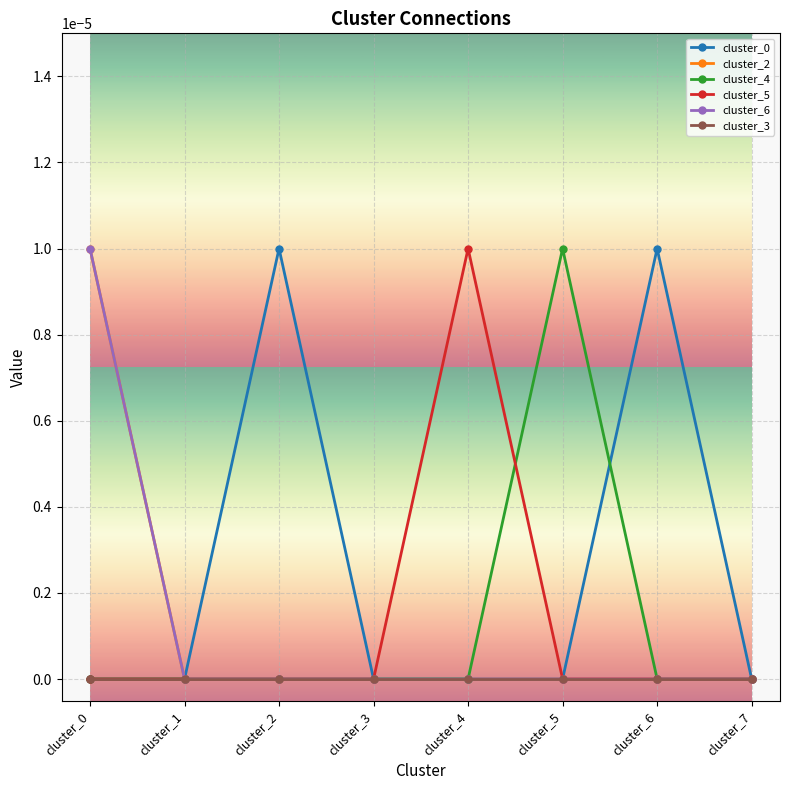

How many interior local peaks does the cluster_4 series have?

1